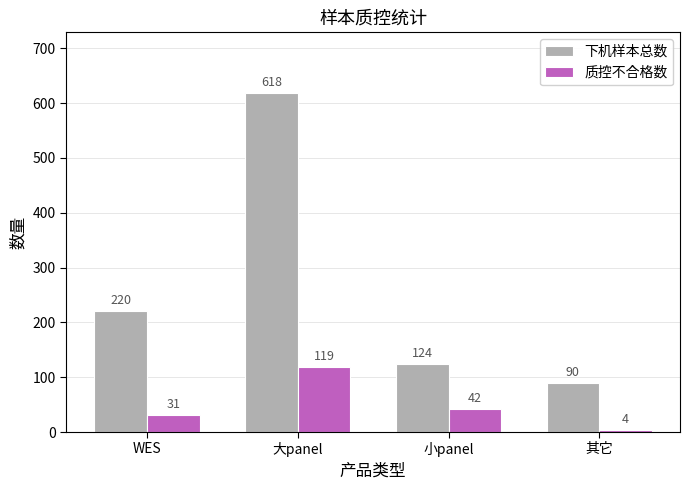

What is the spread (max minus min) of values at WES?

189